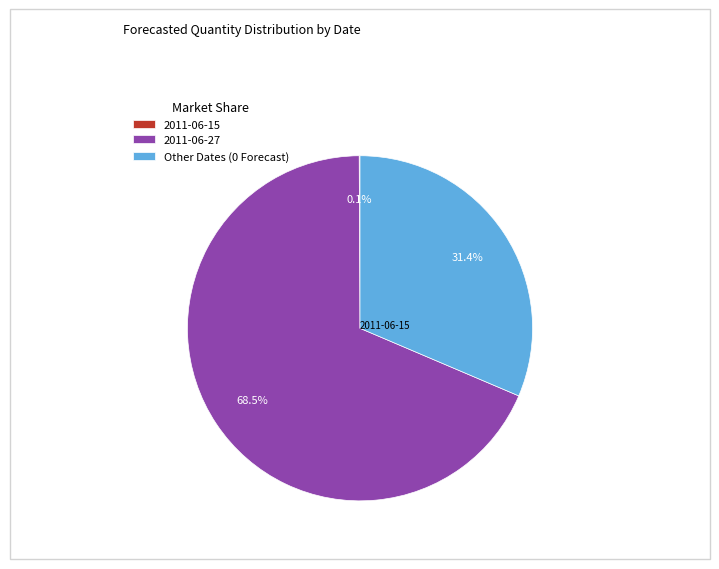

Approximately how many times larger is the value at Other Dates (0 Forecast) compared to 2011-06-27?

0.5